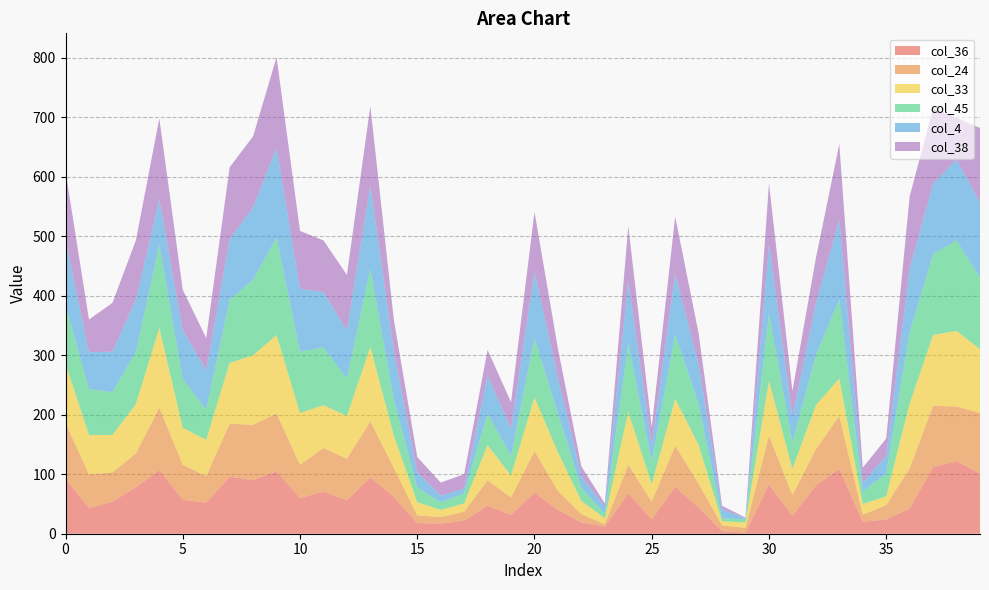

Reading left to right, extract all data points from this chart.

col_36: 92	43	54	78	107	57	52	96	90	105	60	71	56	95	62	18	17	22	47	32	69	40	19	12	68	24	79	44	4	2	83	30	81	109	20	24	42	112	122	101
col_24: 94	57	49	57	105	59	45	89	93	97	56	73	70	94	49	13	11	15	43	29	70	32	14	4	48	30	69	40	10	8	82	35	61	89	12	24	68	103	92	102
col_33: 100	66	63	83	134	62	61	102	117	132	87	72	72	125	54	22	12	14	59	37	90	65	22	10	89	29	79	65	7	9	92	44	74	63	18	15	109	119	127	107
col_45: 99	77	72	88	139	82	51	106	127	164	103	97	63	131	61	25	13	17	53	33	100	65	22	7	115	38	108	69	5	5	113	45	84	133	21	38	119	136	152	121
col_4: 108	62	68	87	77	82	66	102	122	151	106	93	81	140	81	25	11	8	64	46	112	60	20	12	105	28	102	67	15	2	116	43	87	134	15	30	107	119	136	126
col_38: 116	55	82	100	136	68	54	121	119	152	97	87	93	134	53	26	22	24	43	44	100	49	16	6	92	30	96	52	6	1	103	43	76	127	25	29	122	126	70	125